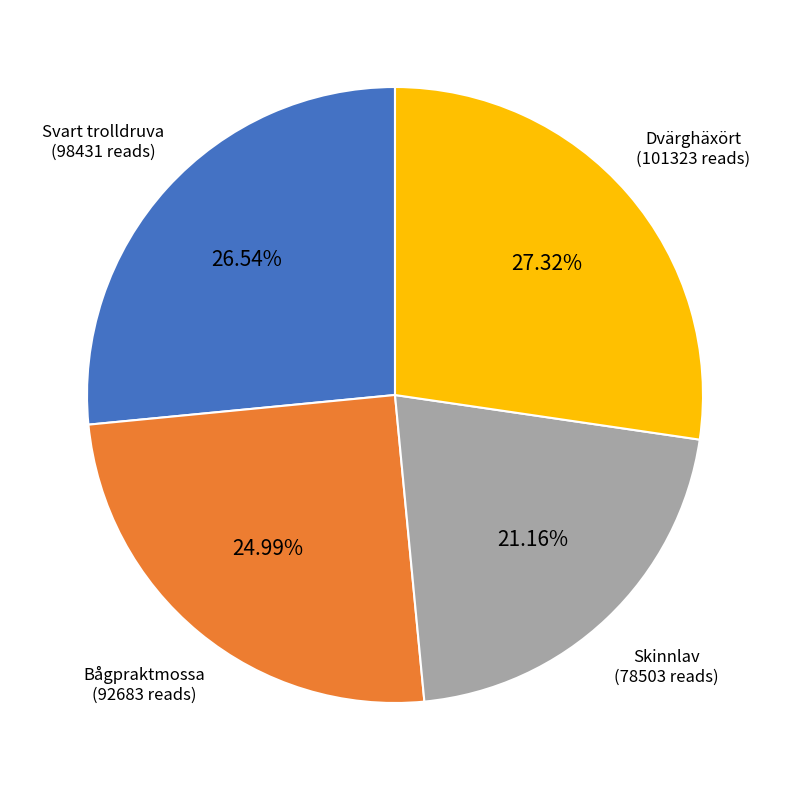

Is there any slice that represents more than half of the pie?

No